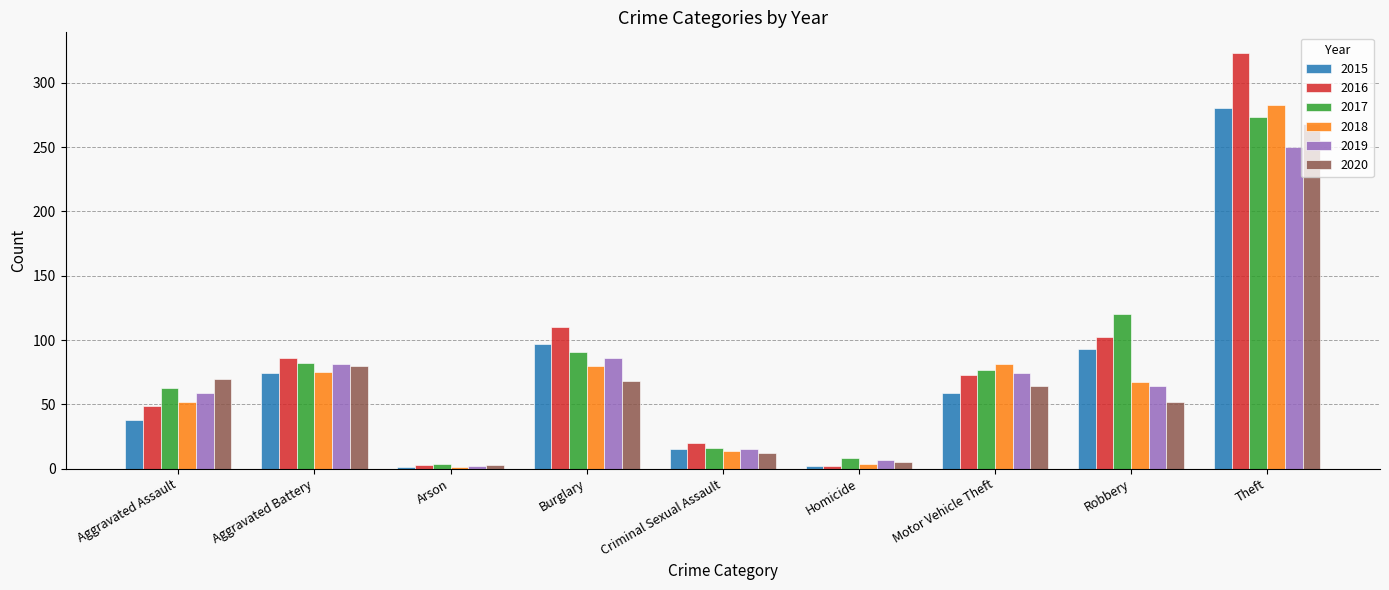

How many groups of bars are there?

9